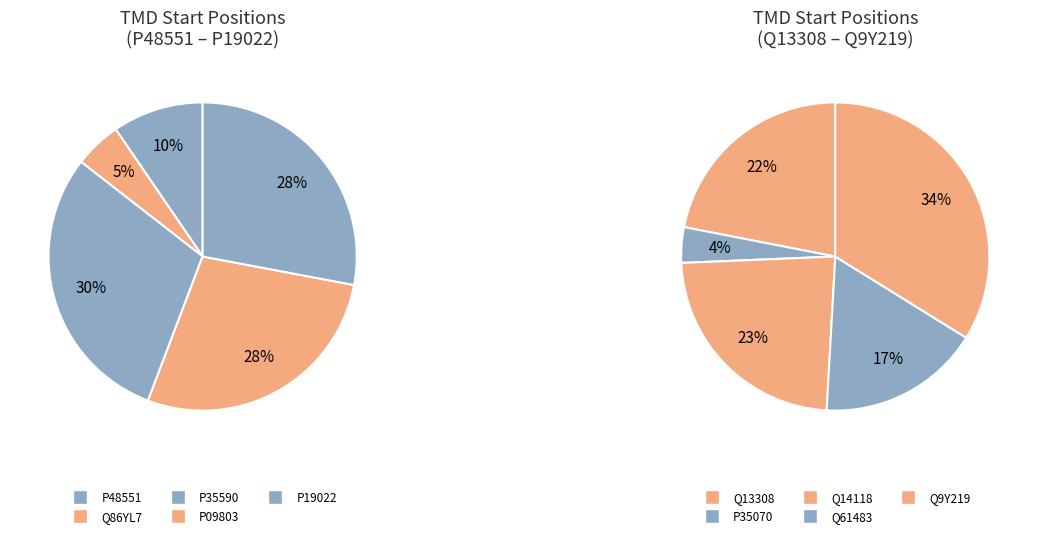

Is there a majority slice in this chart?

No